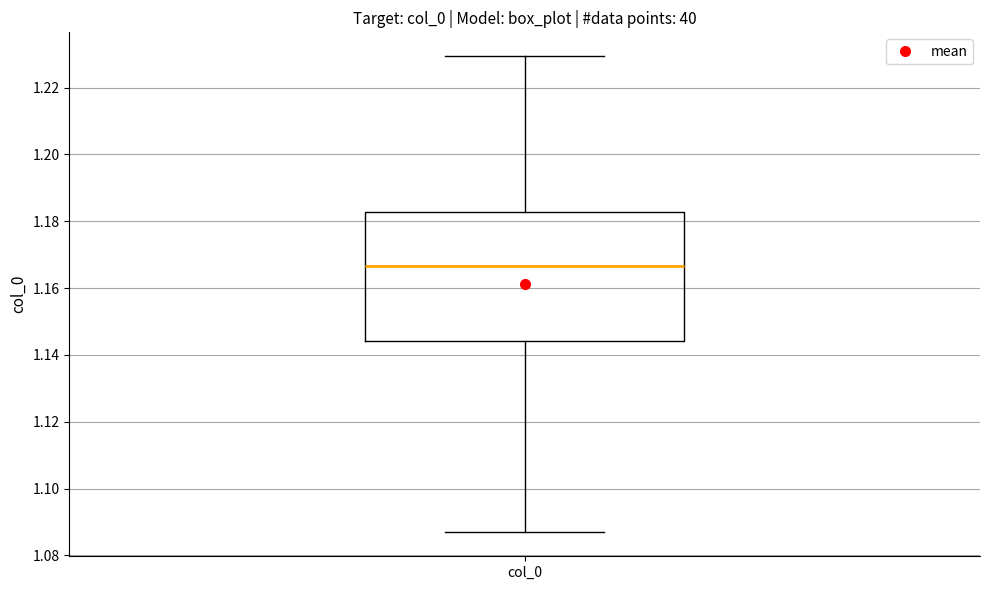

Read this box plot against the y-axis: the position of the median line, the range covered by the box, and the ends of both whiskers. The values are not printed on the chart, so give them approximately, as read against the axis.

median 1.166, box 1.144 to 1.182, whiskers 1.086 to 1.230